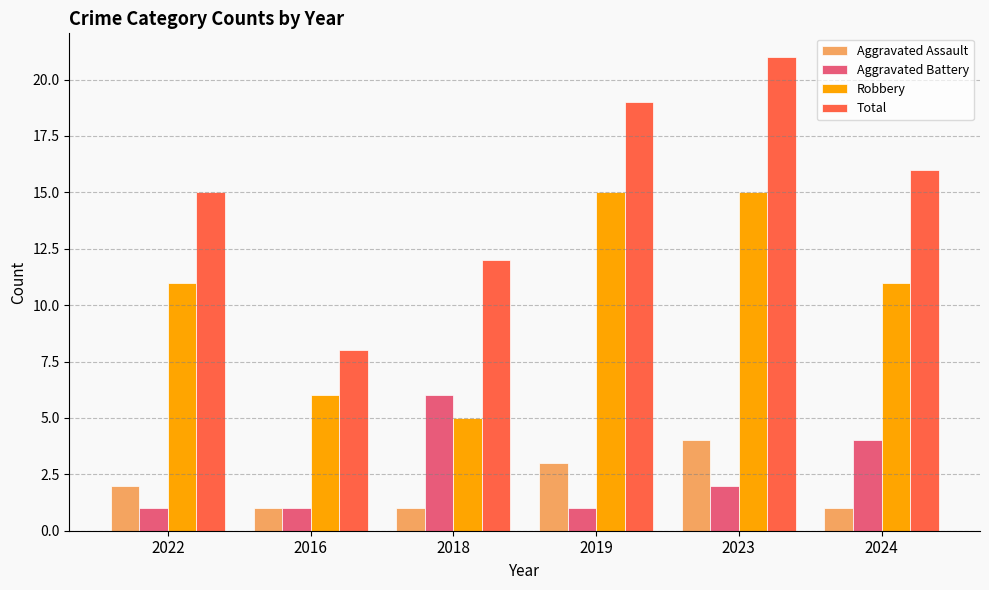

At which category is the sum across all series the highest?

2023